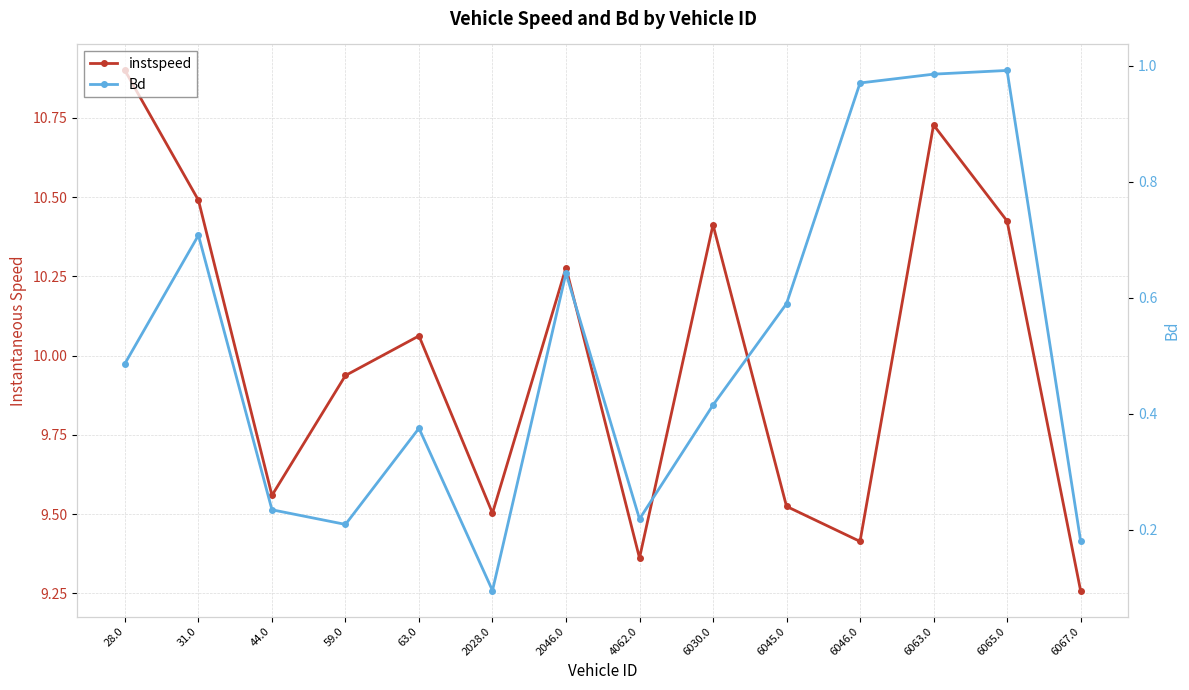

What is the approximate value of Bd at 6063.0?

1.0